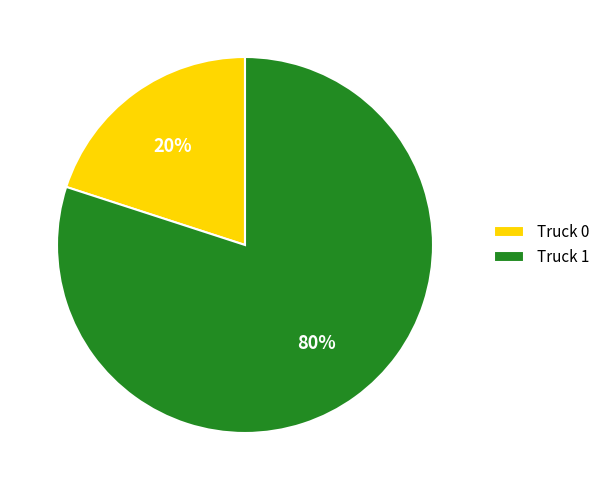

Which category has the biggest portion of the pie?

Truck 1